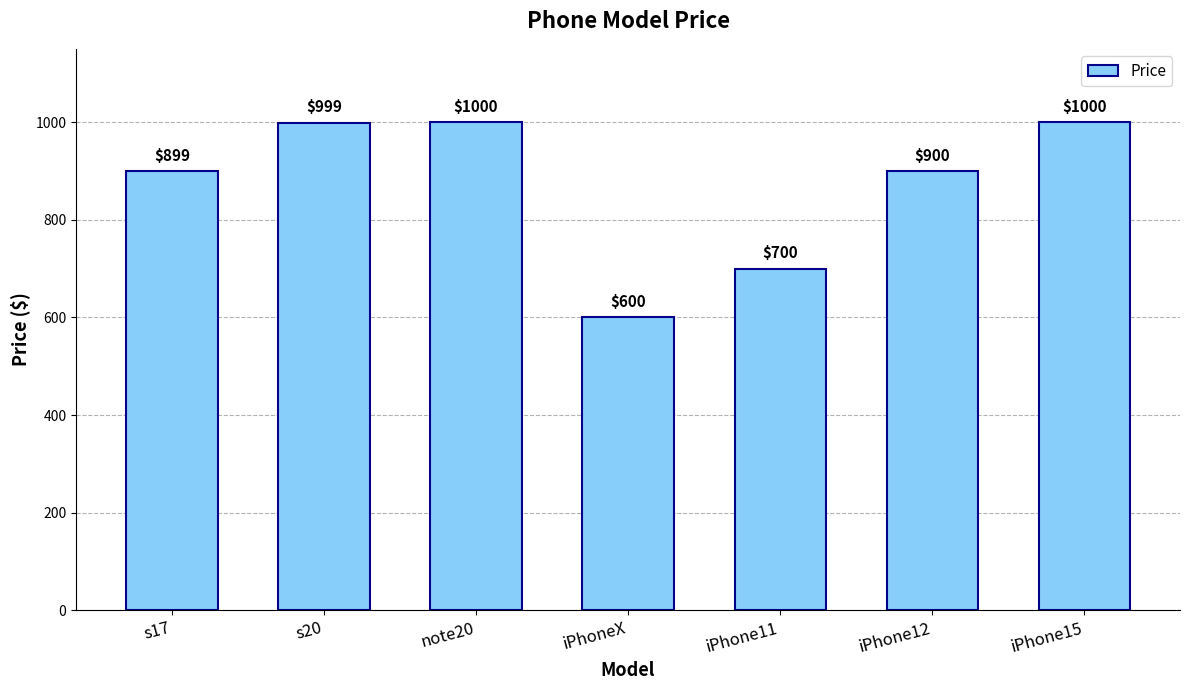

What position from the left is s17?

1